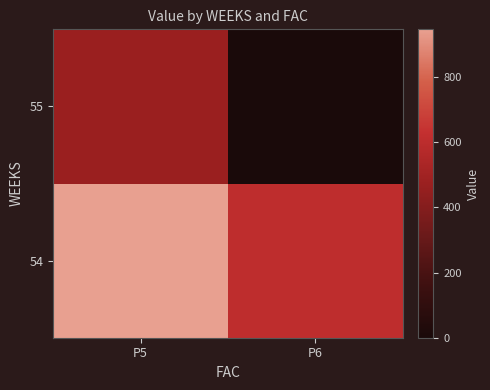

How many categories are shown in the chart?

2